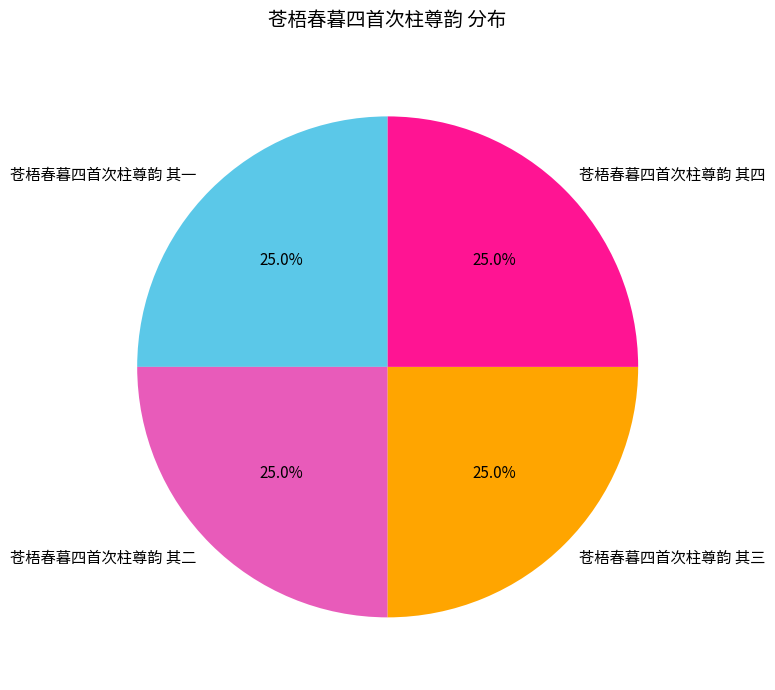

Approximately how many times larger is the value at 苍梧春暮四首次柱尊韵 其三 compared to 苍梧春暮四首次柱尊韵 其四?

1.0